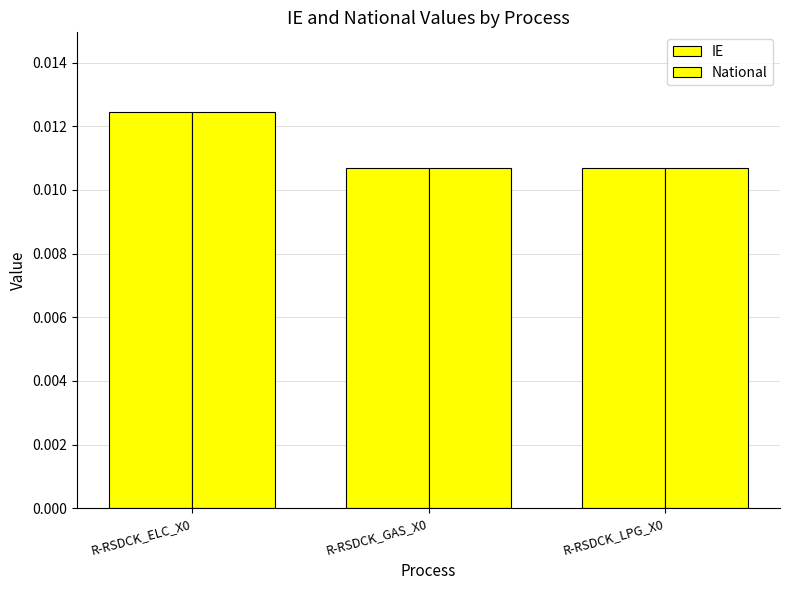

Is it true that National equals 0.0 at R-RSDCK_LPG_X0?

False